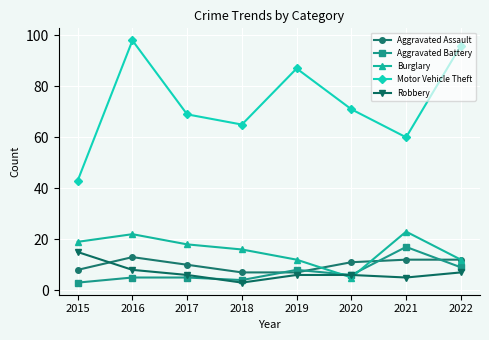

What is the difference between the second highest and second lowest values in the Motor Vehicle Theft series?

36